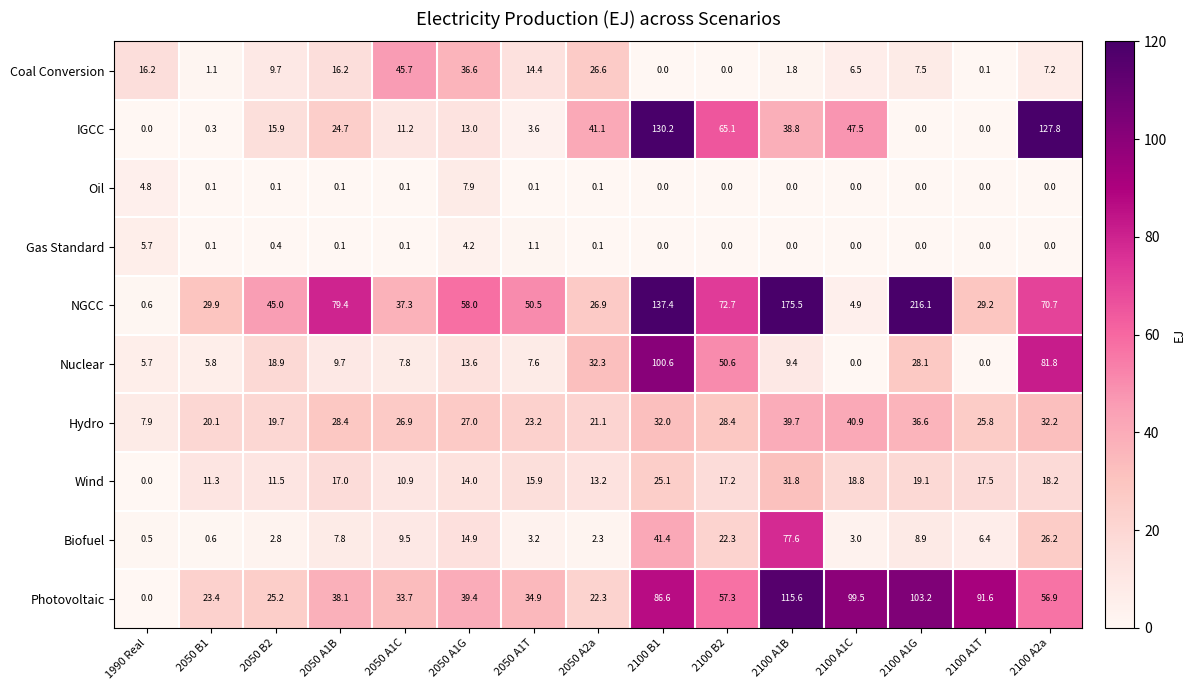

What is the spread (max minus min) of values at 2050 A1B?

79.3